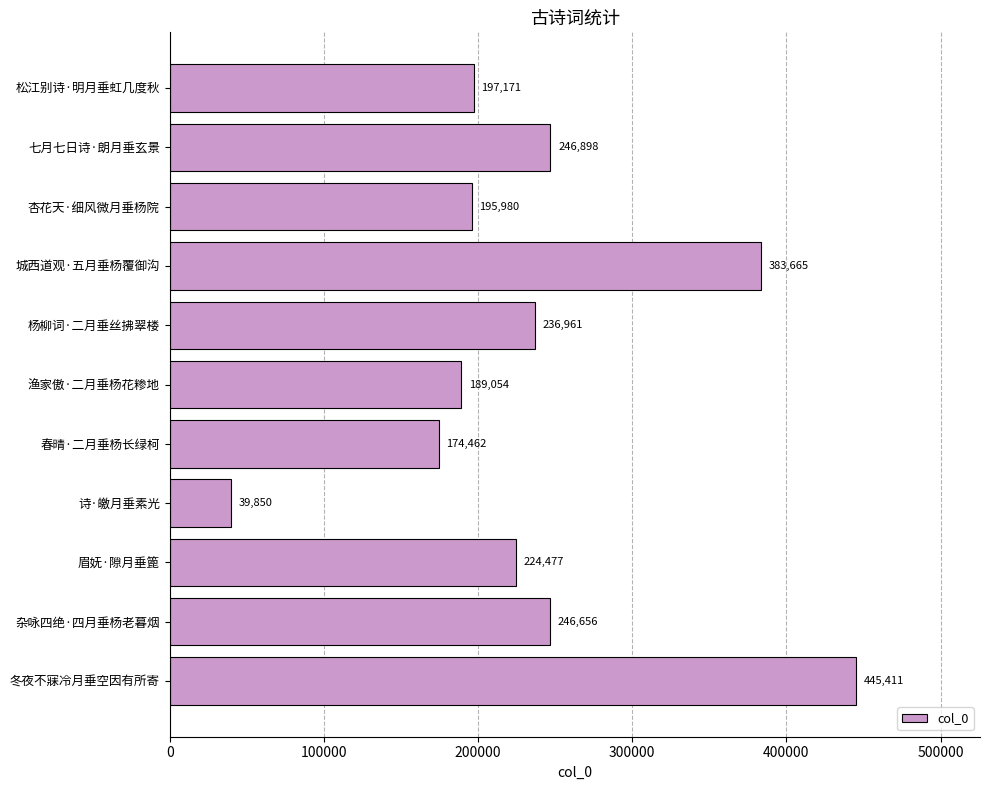

Which category has the lowest value across all series?

诗·皦月垂素光